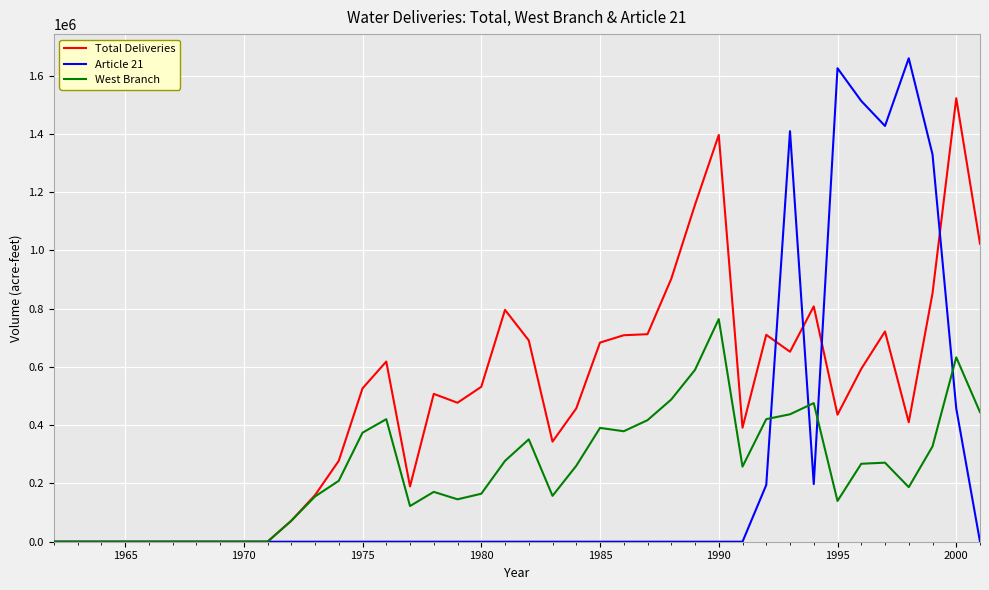

Which series has the widest spread of values?

Article 21